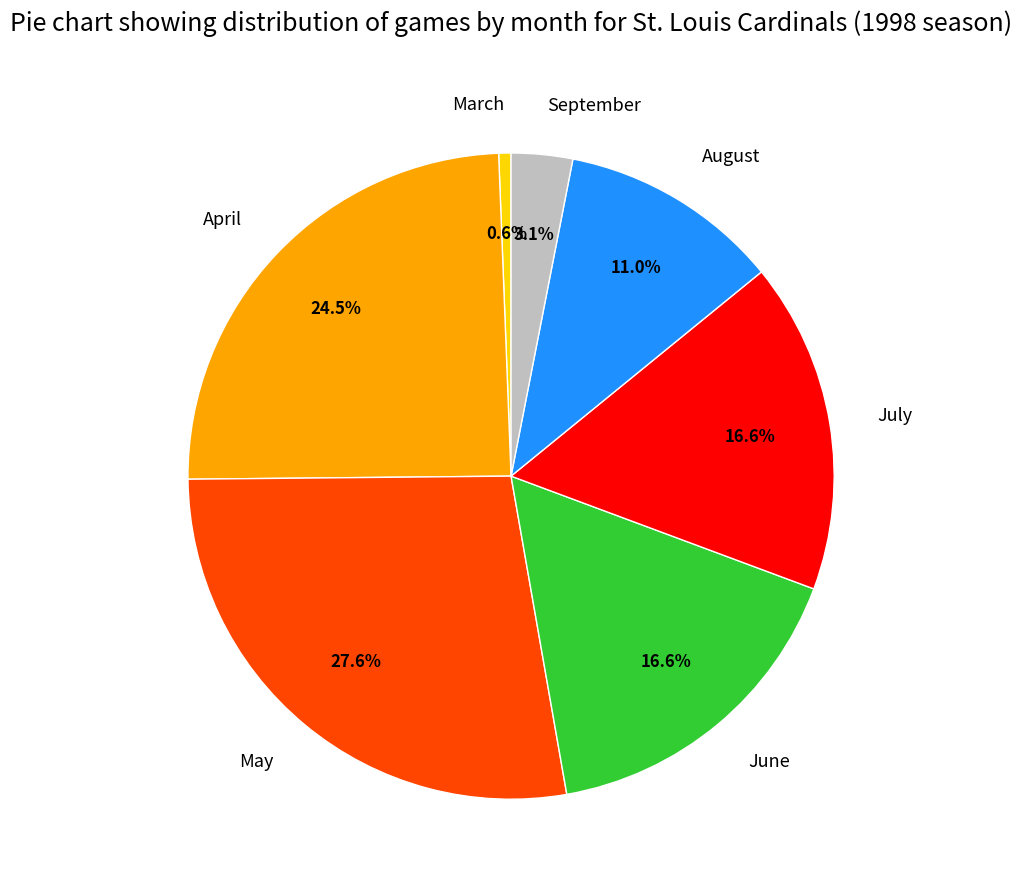

Which has a higher value, June or March?

June